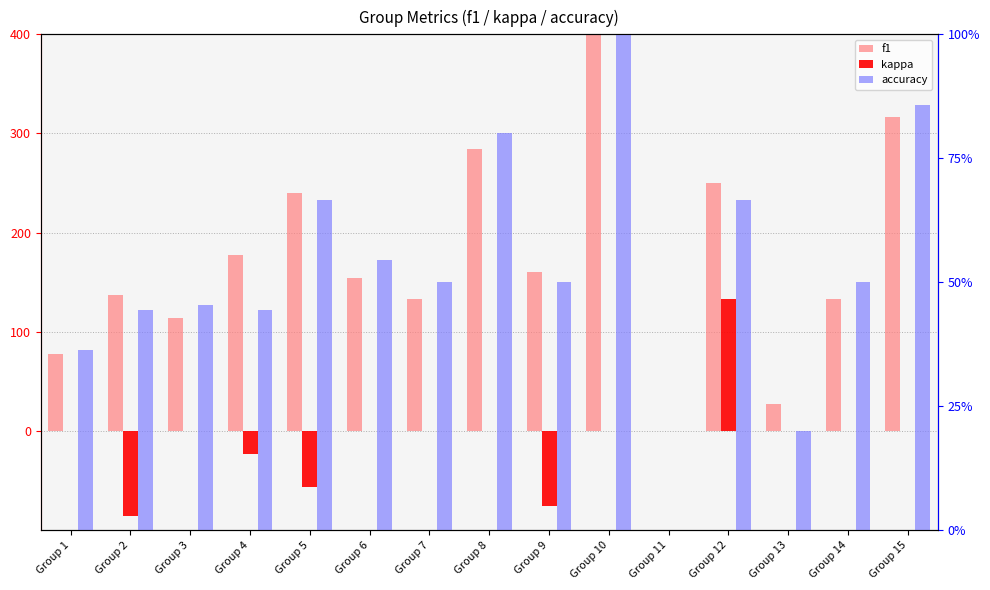

Reading left to right, what are all the values shown in this chart?

f1: 77.6	136.8	113.6	177.8	240.0	154.0	133.3	284.4	160.0	400.0	0.0	250.0	26.7	133.3	316.5
kappa: 0.0	-86.5	0.0	-23.5	-57.1	0.0	0.0	0.0	-76.2	0.0	0.0	133.3	0.0	0.0	0.0
accuracy: 36.4	44.4	45.5	44.4	66.7	54.5	50.0	80.0	50.0	100.0	0.0	66.7	20.0	50.0	85.7